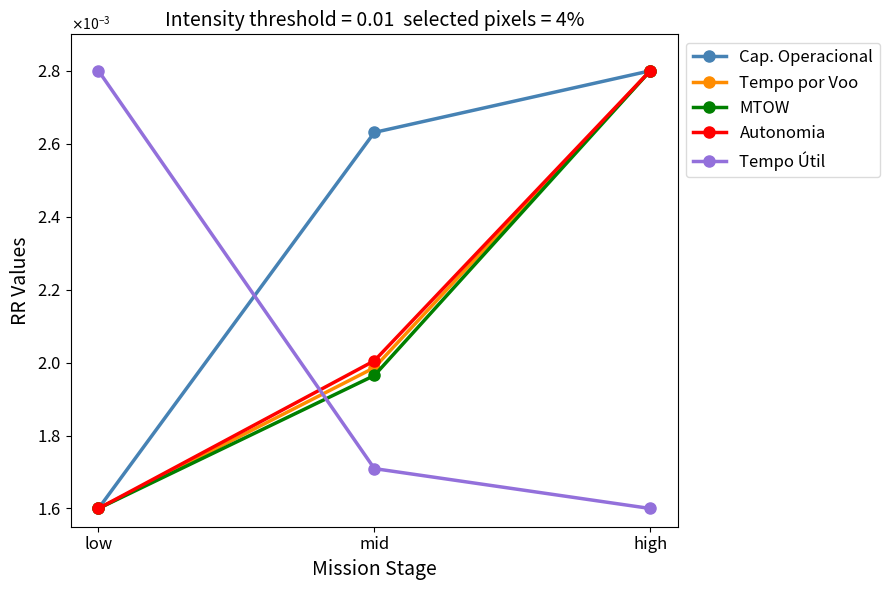

Rank the series at high from highest to lowest value.

Cap. Operacional, Tempo por Voo, MTOW, Autonomia, Tempo Útil